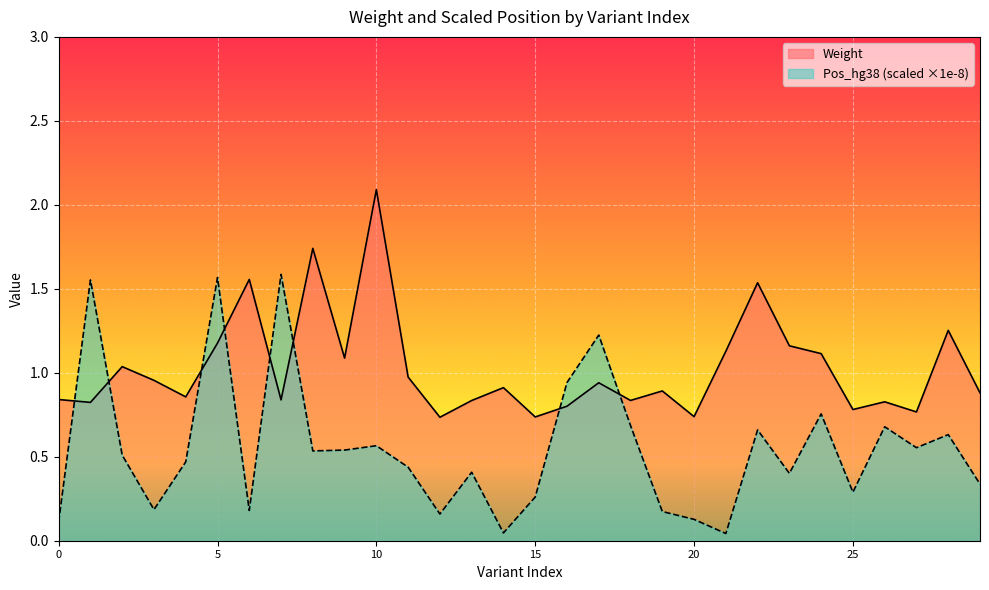

Is the value of Pos_hg38 (scaled ×1e-8) at 10 greater than the value of Weight at 0?

No